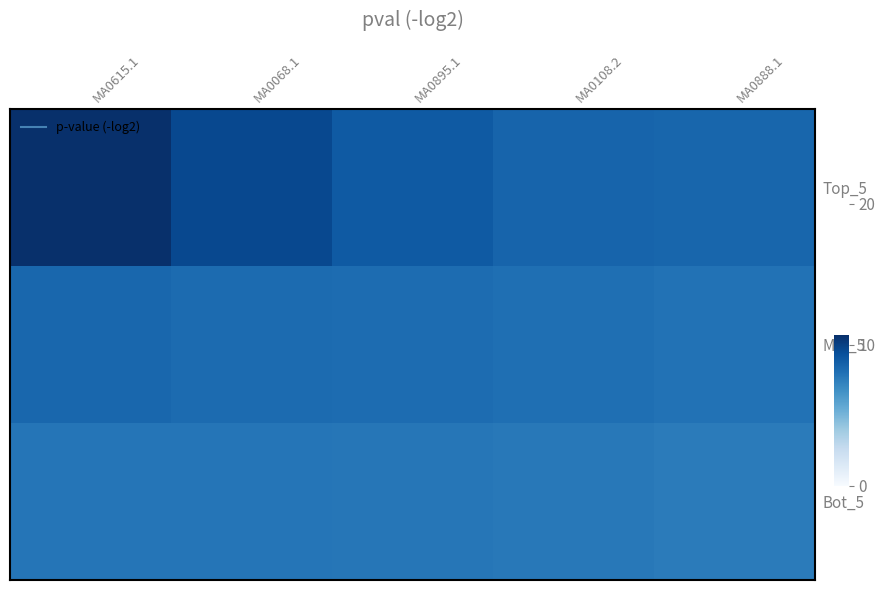

Which series has the widest spread of values?

Top_5